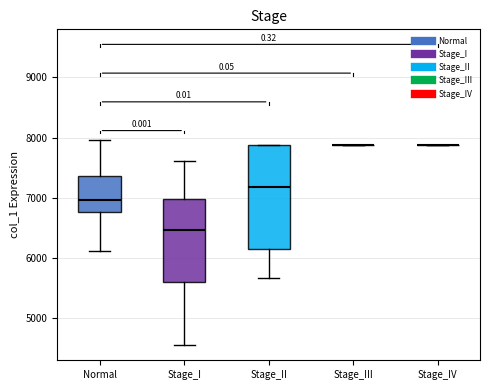

Comparing the boxes themselves (not the whiskers), which one is the tallest?

Stage_II